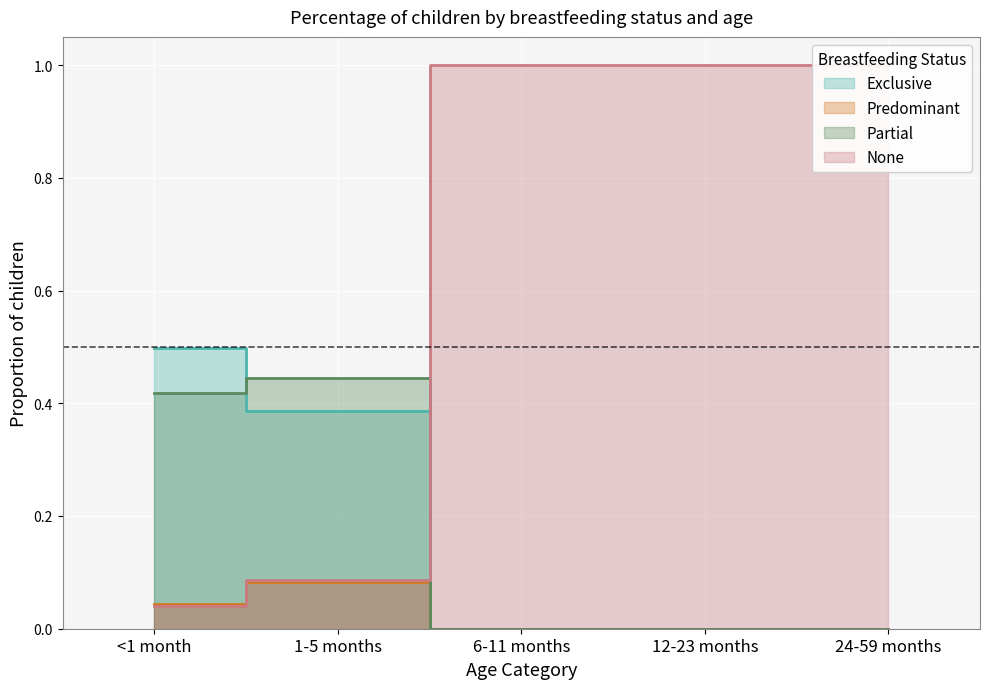

Does the chart display data point markers on the line(s)?

No